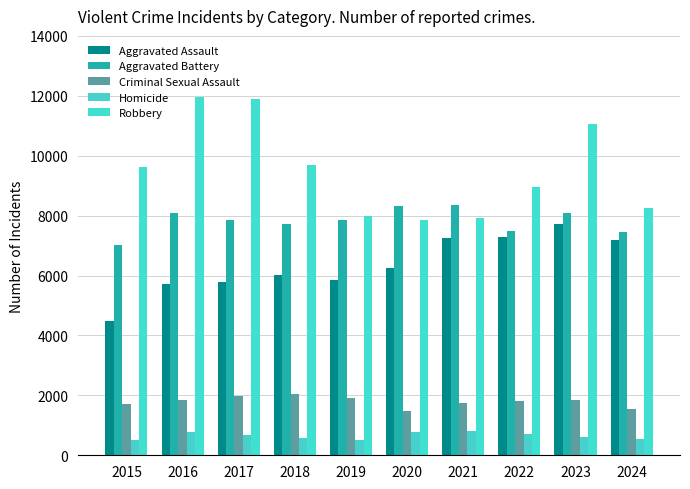

How many data points does each series have?

10